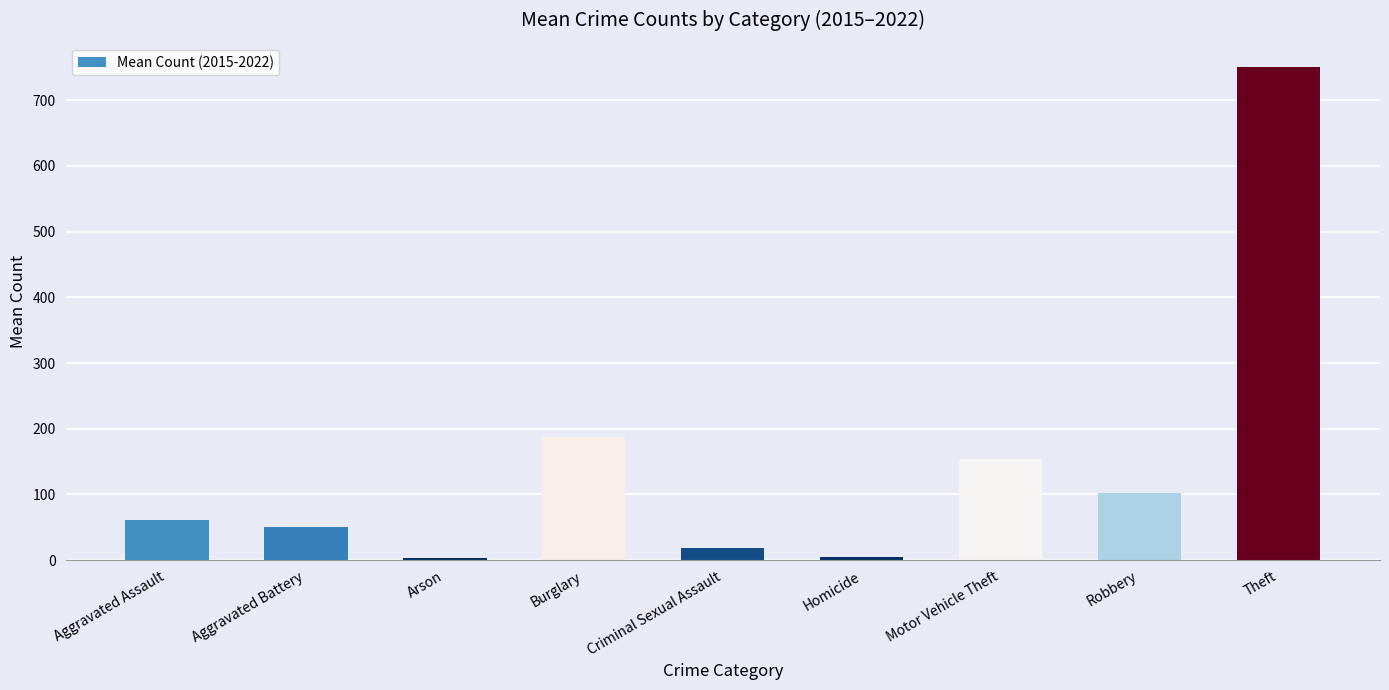

What is the value of the 5th bar from the left?

19.1